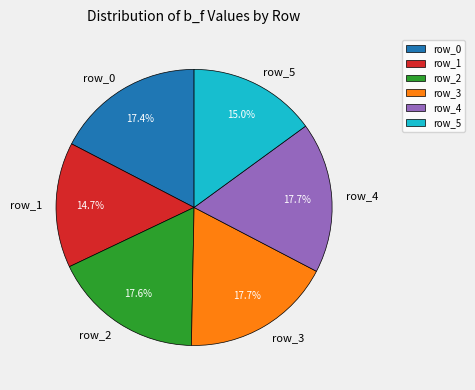

To the nearest percent, what is the combined percentage of row_4 and row_1?

32%